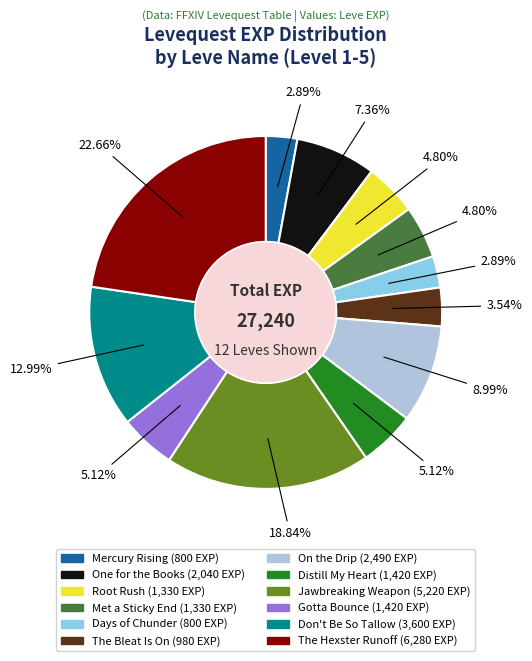

Which category has the biggest portion of the pie?

The Hexster Runoff